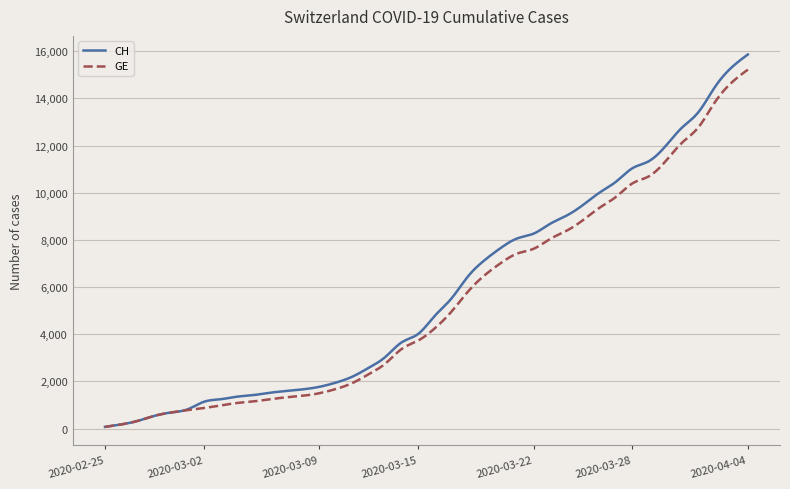

How many lines are shown in the chart?

2